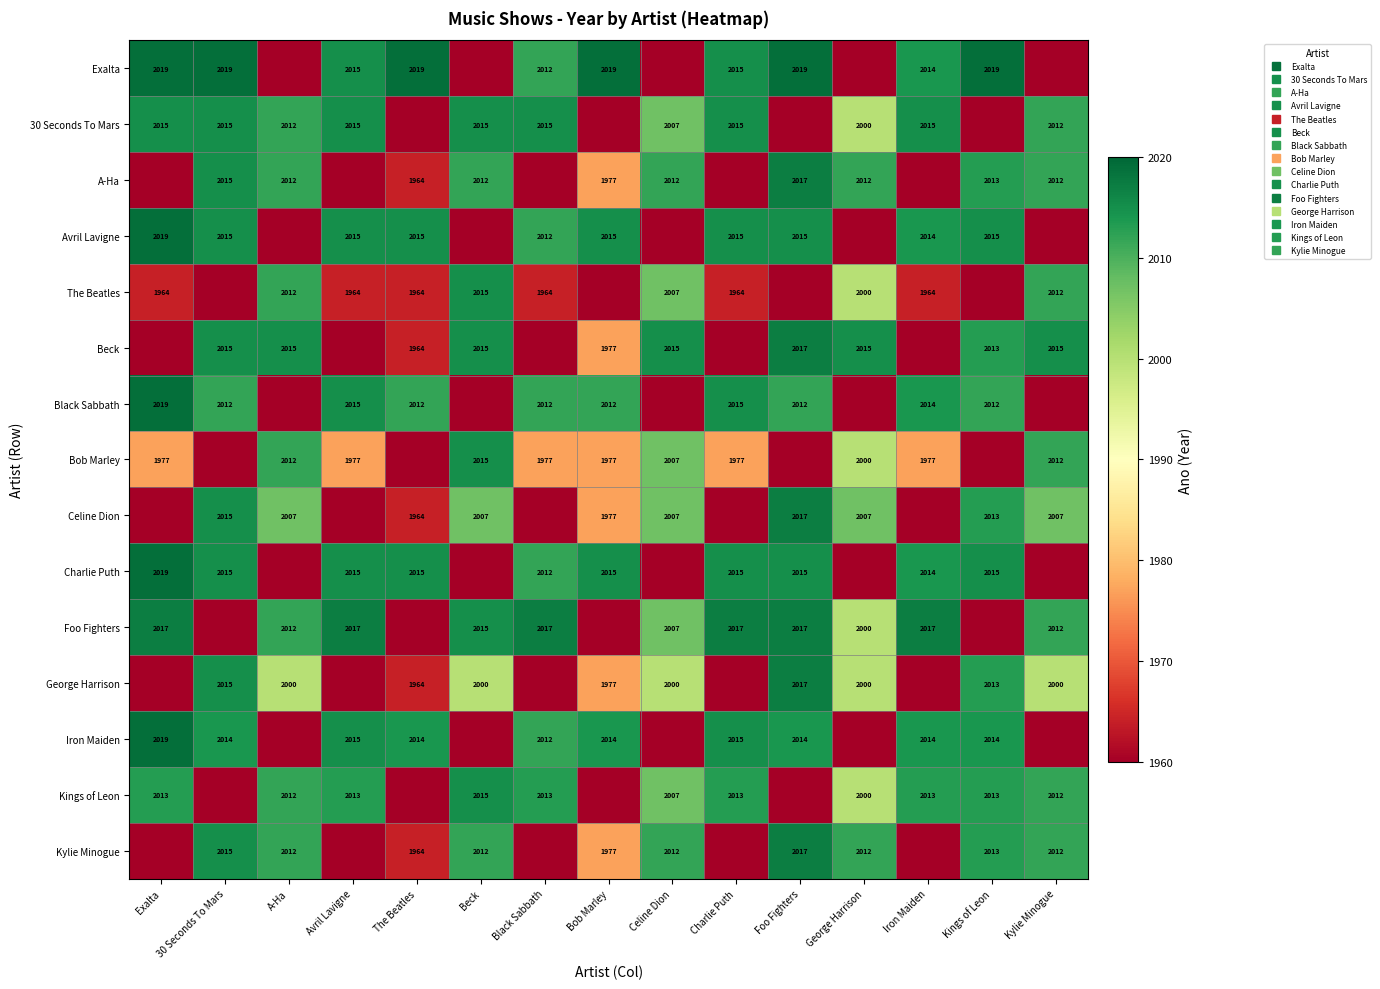

Is the value of Exalta at Celine Dion greater than the value of Beck at Kings of Leon?

No